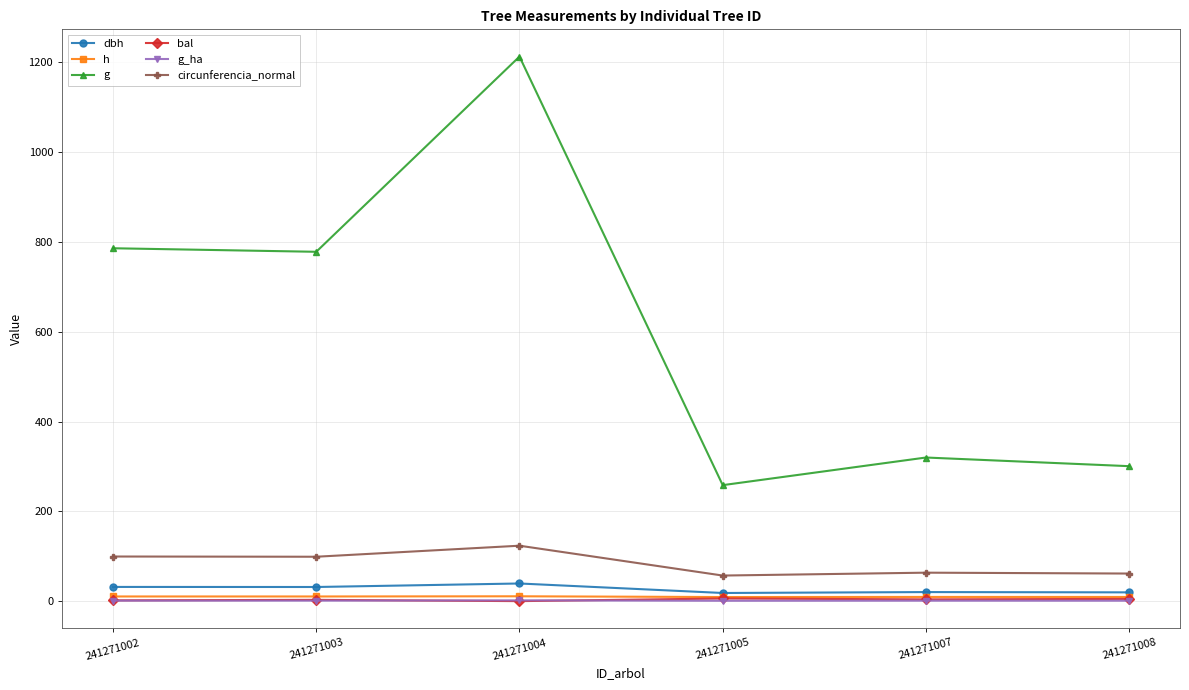

Which series changed the most between 241271002 and 241271004?

g